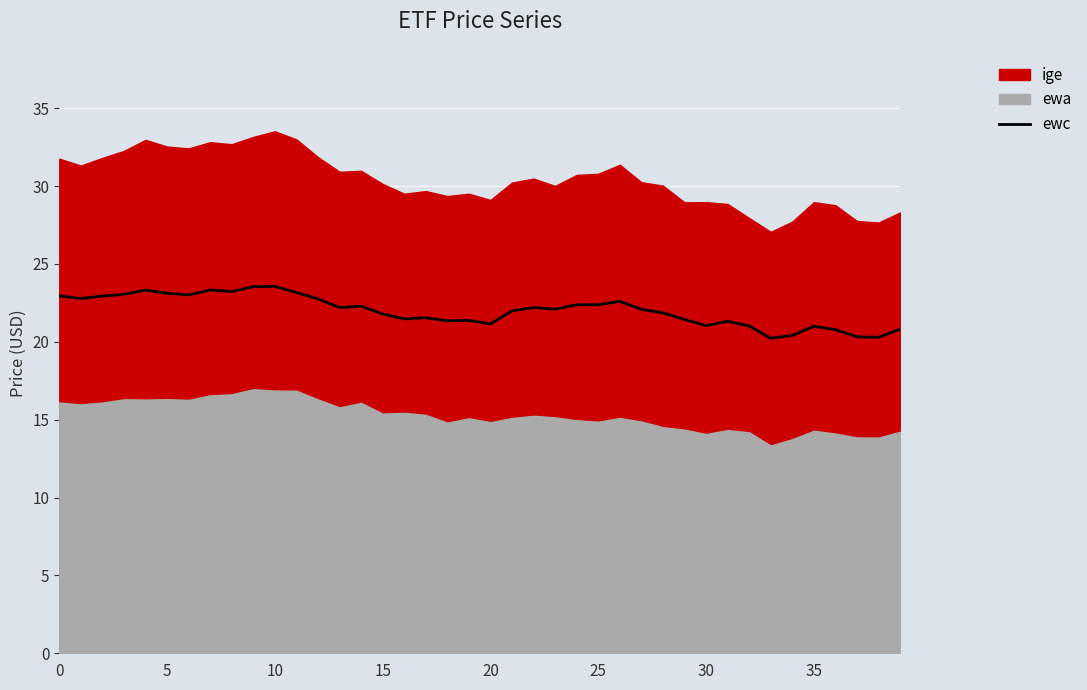

What is the smallest value displayed?

20.2